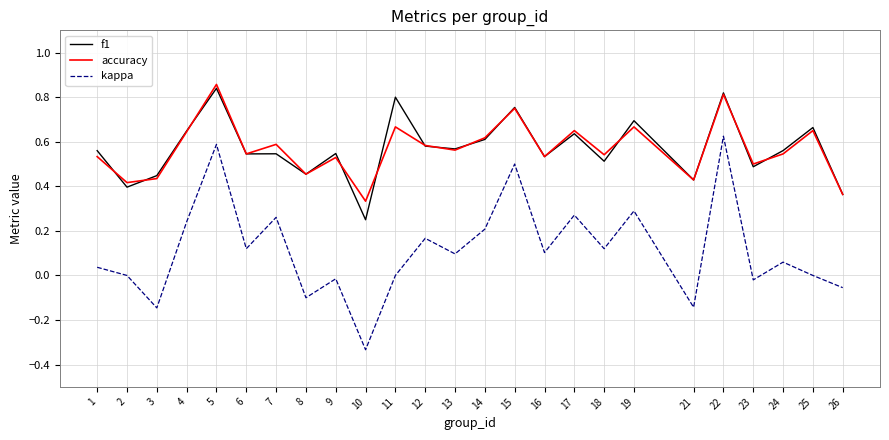

True or false: accuracy has more than 1 points higher than both neighbors.

True